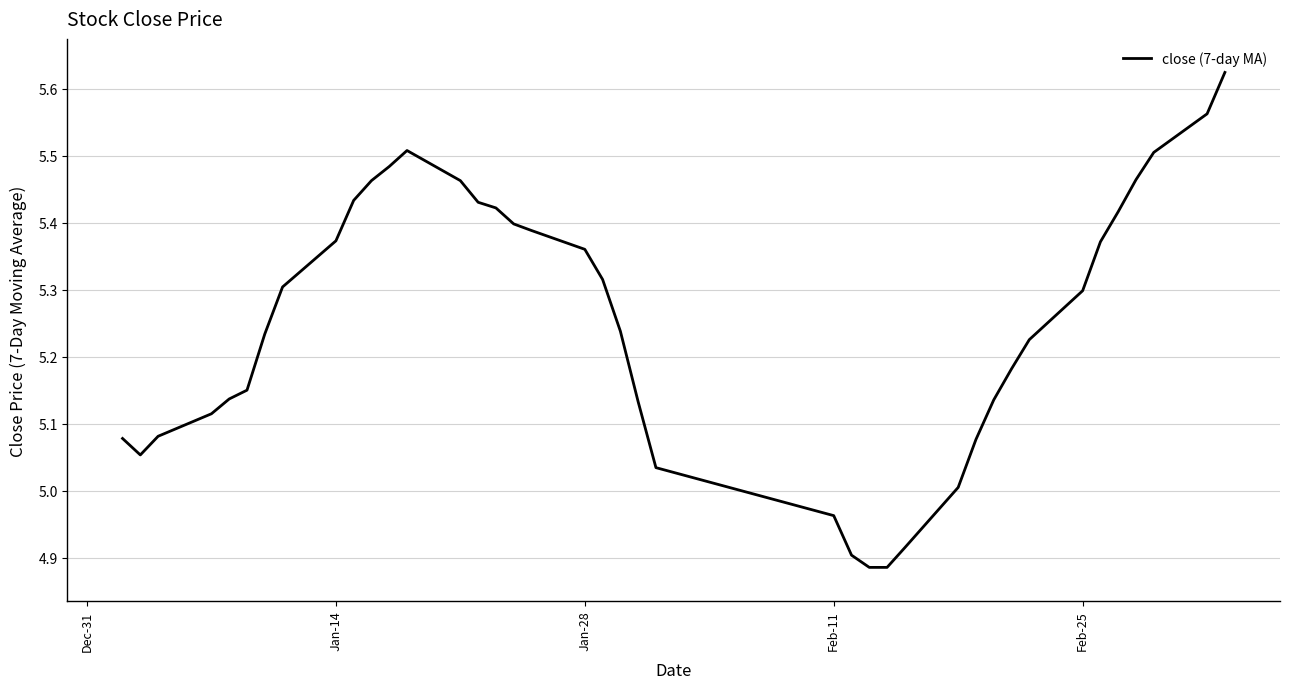

What is the difference between the maximum and minimum values?

0.7